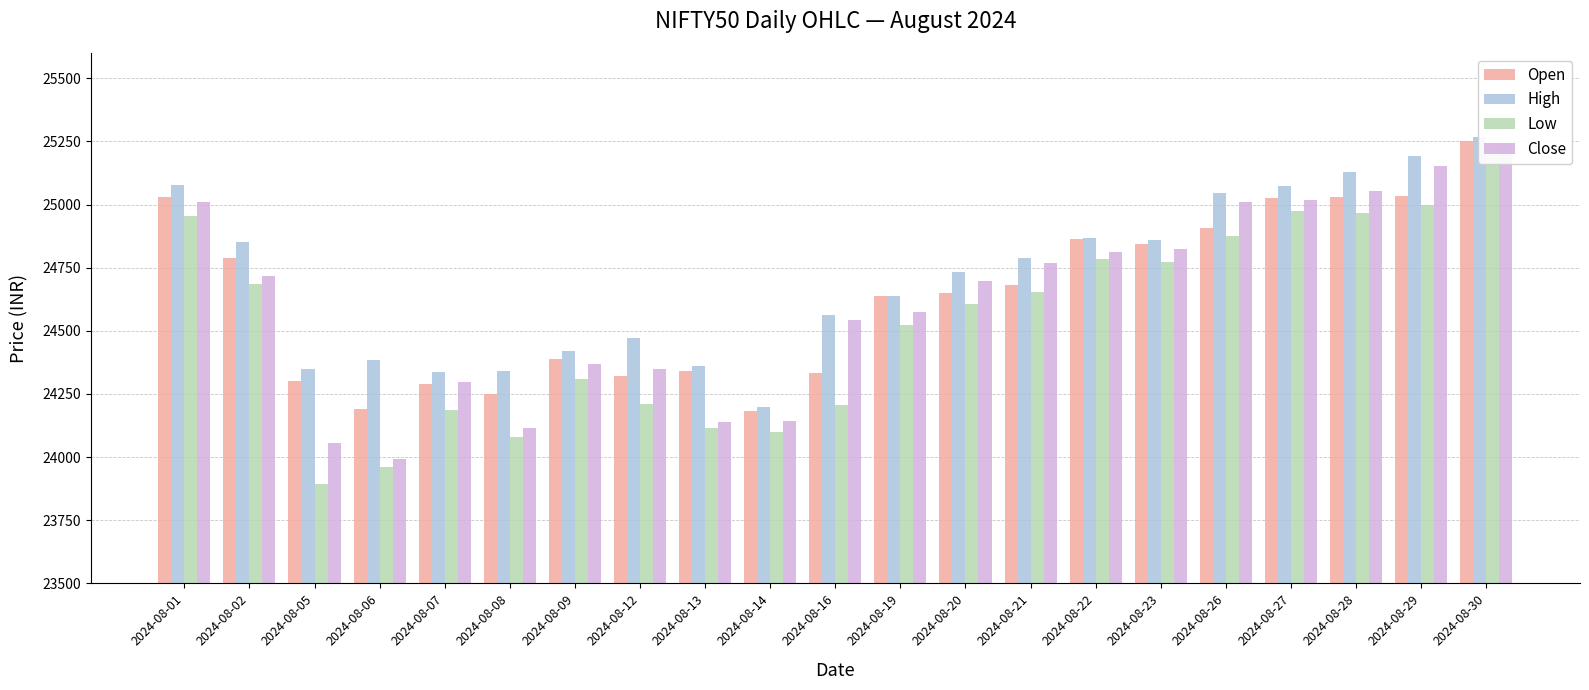

Where is Low nearest to the value 24546?

2024-08-19